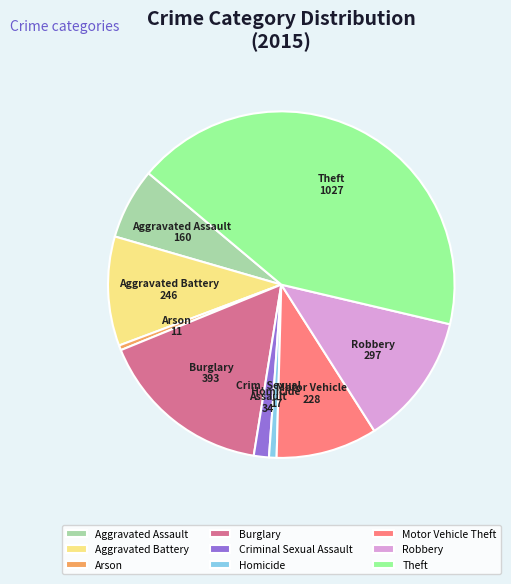

The Homicide slice represents 11% of the pie. True or false?

False